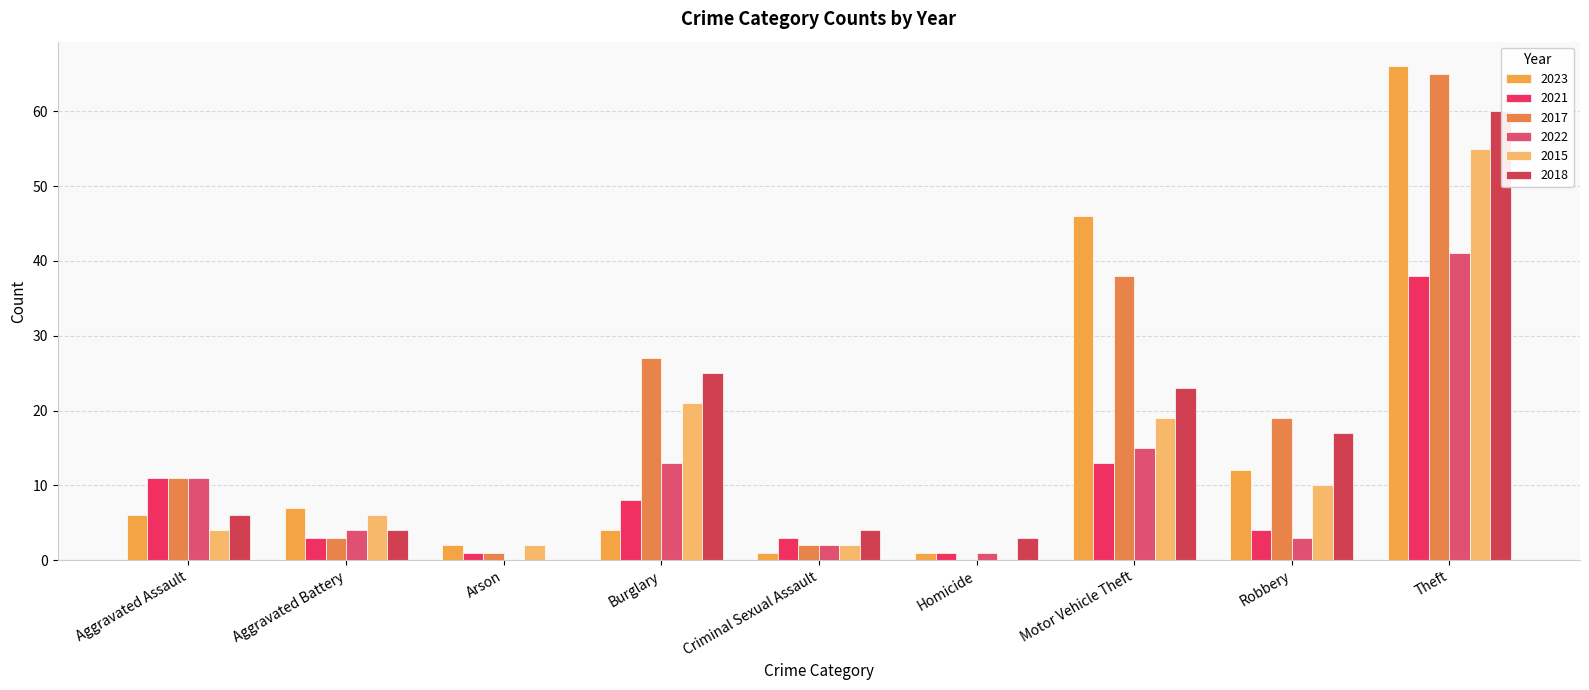

How many values in 2017 are above zero?

8